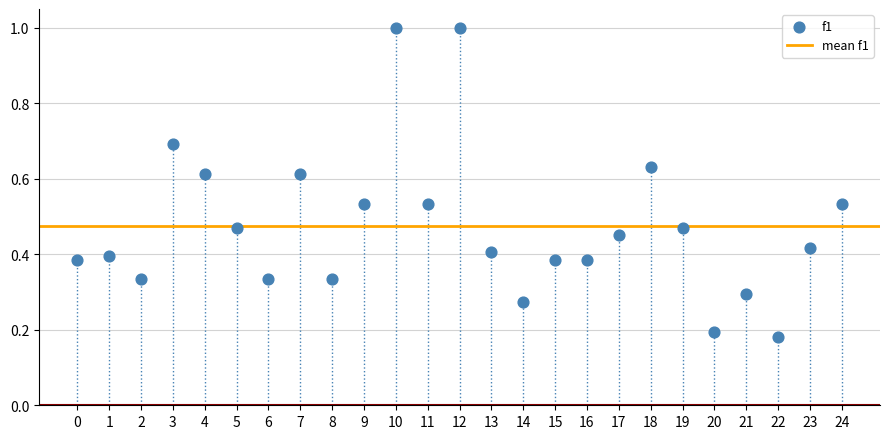

What is the range of Y values (max minus min)?

0.8